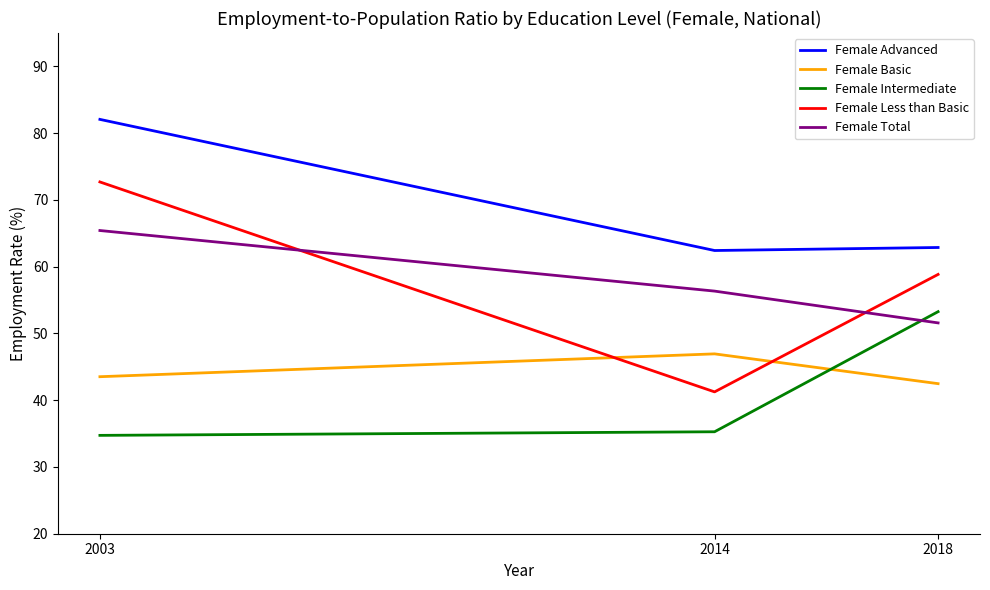

Which series has the largest range (max minus min)?

Female Less than Basic